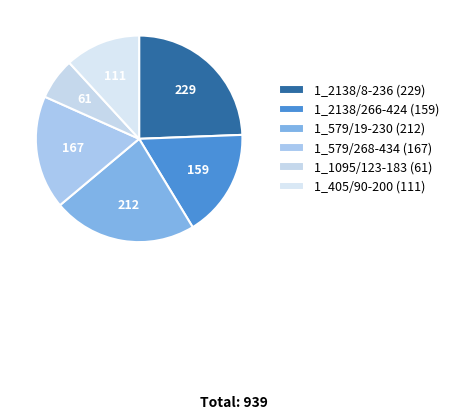

Does 1_579/268-434 (167) account for over 50% of the chart?

No